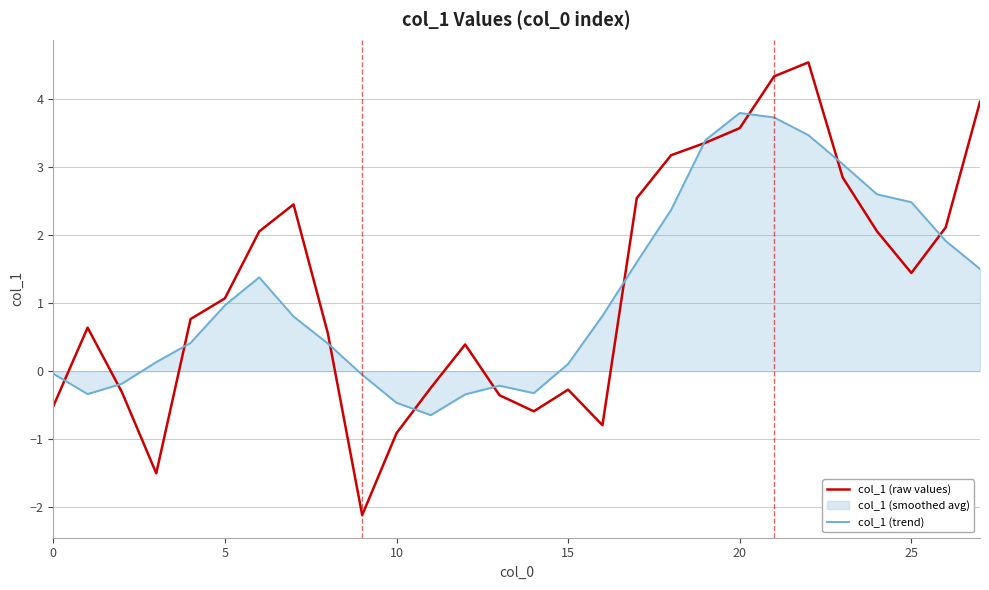

How many interior local valleys does the col_1 (raw values) series have?

5